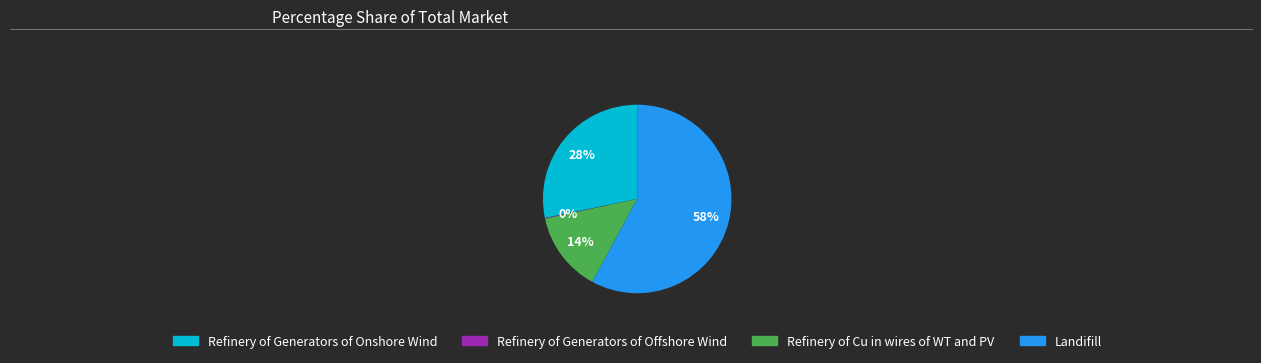

Is it true that Refinery of Generators of Onshore Wind is 28% of the pie?

True